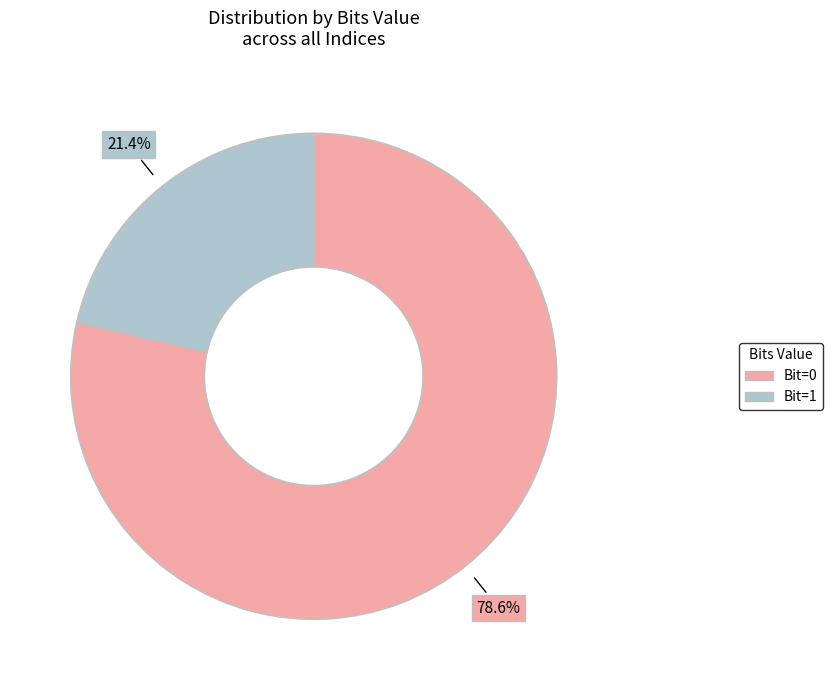

What percentage do Bit=0 and Bit=1 together represent?

100.0%